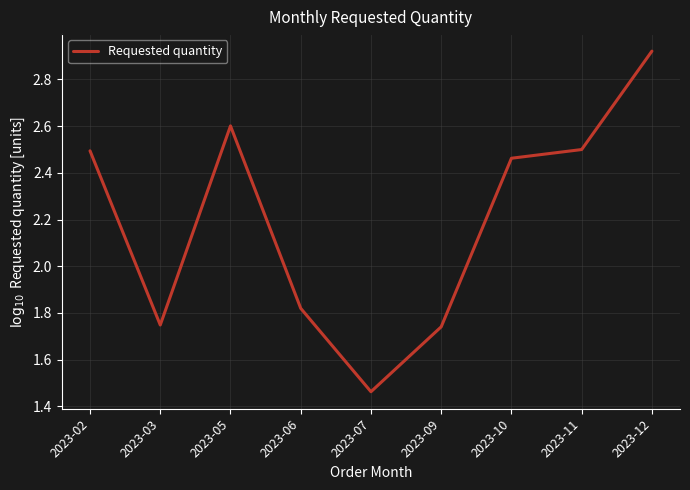

What is the sum of the values at 2023-09 and 2023-06?

3.6